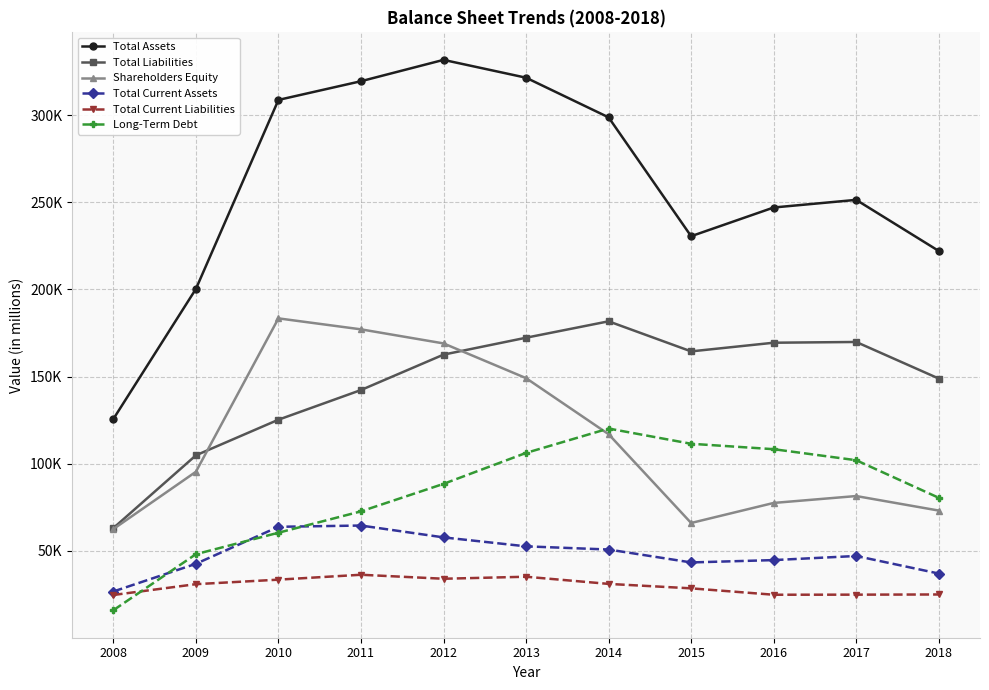

Reading left to right, extract all data points from this chart.

Total Assets: 125695	200270	308683	319410	331645	321423	298687	230521	246983	251366	222068
Total Liabilities: 63127	104850	125286	142300	162606	172300	181709	164466	169433	169864	148893
Shareholders Equity: 62568	95420	183397	177110	169039	149123	116978	66055	77550	81502	73175
Total Current Assets: 26758	42644	63863	64592	57794	52655	50832	43428	44769	47131	37062
Total Current Liabilities: 24756	30965	33552	36364	34070	35226	31118	28573	24903	24948	25051
Long-Term Debt: 16031	48149	60471	72718	88484	106235	120218	111482	108371	102045	80508